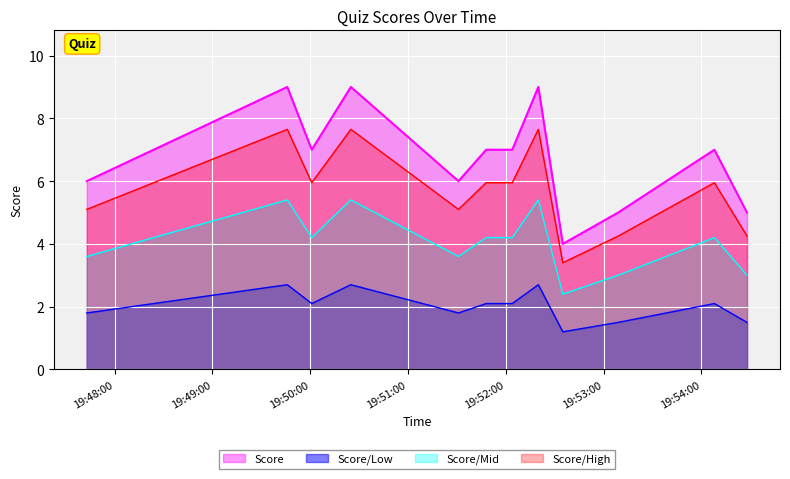

What is the value of the 5th point from the left?

6